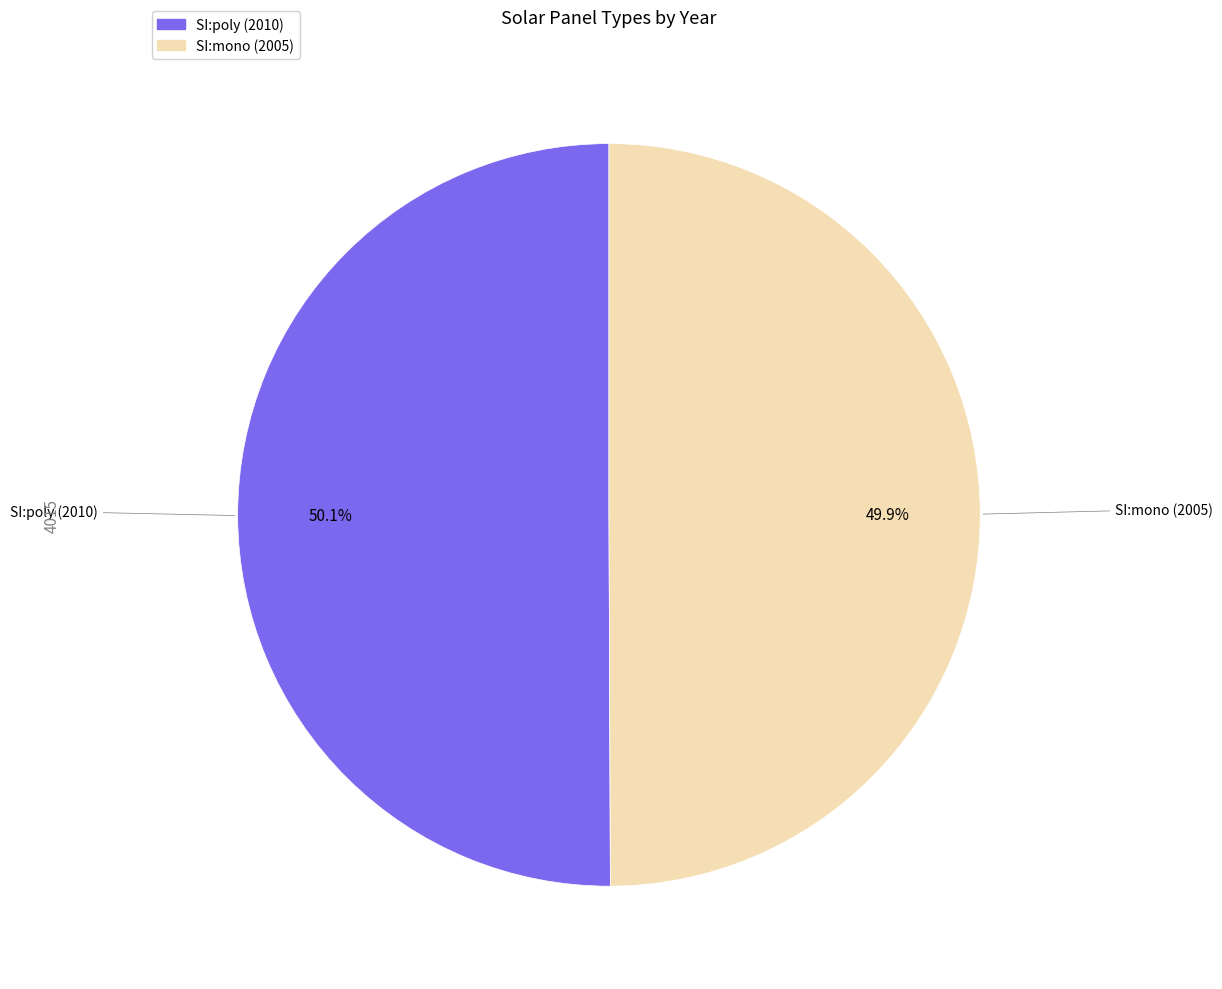

Combined, do SI:mono (2005) and SI:poly (2010) account for over 50%?

Yes